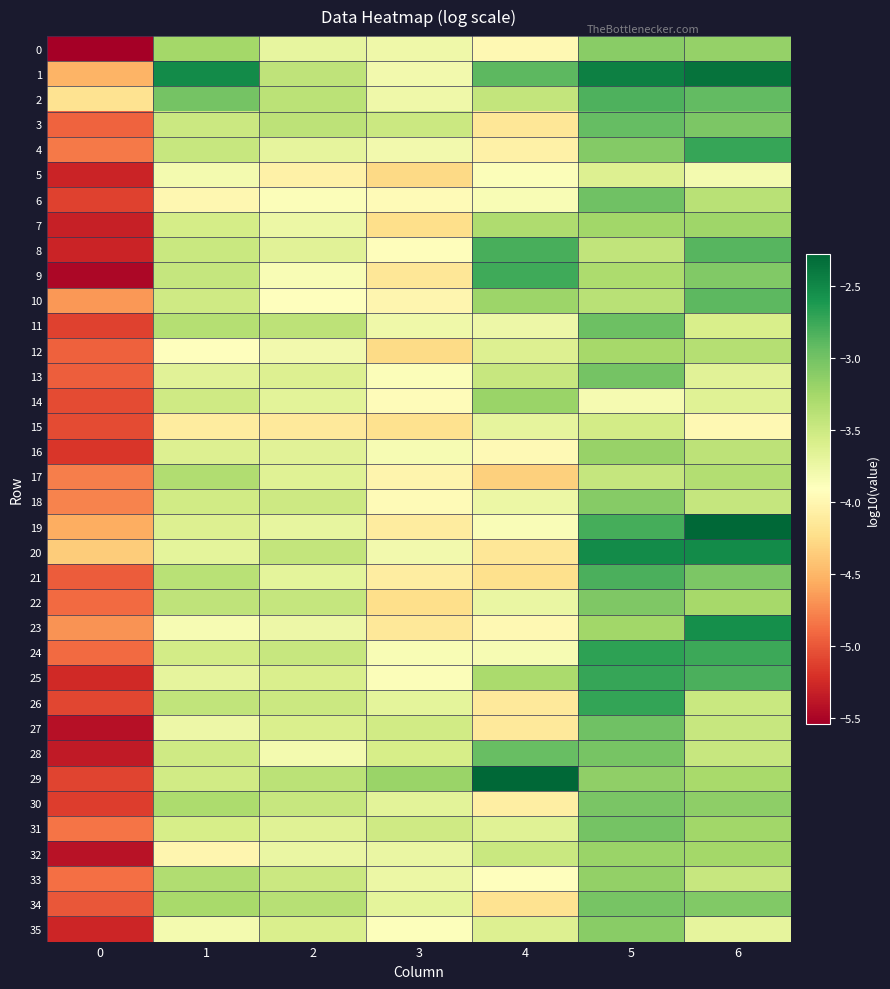

At which category does the chart reach its peak across all series?

4